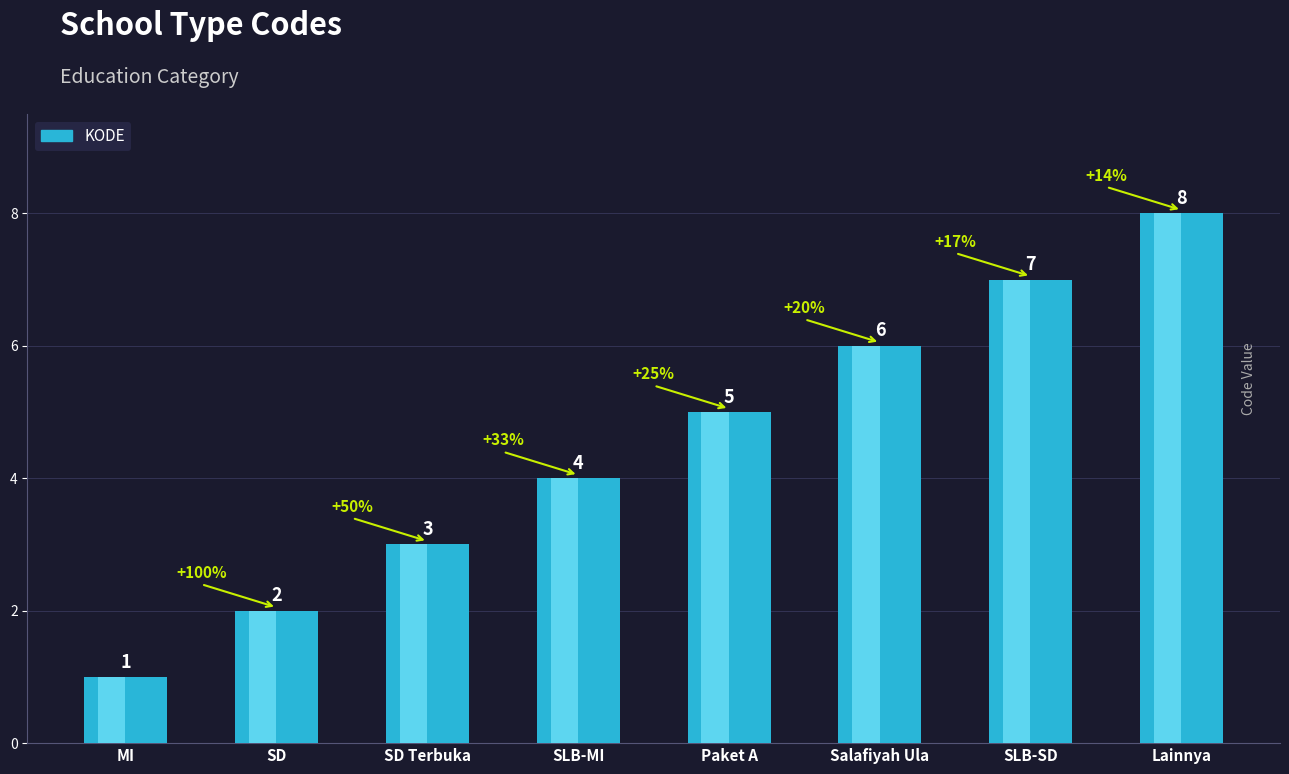

The value at Salafiyah Ula is 6. True or false?

True